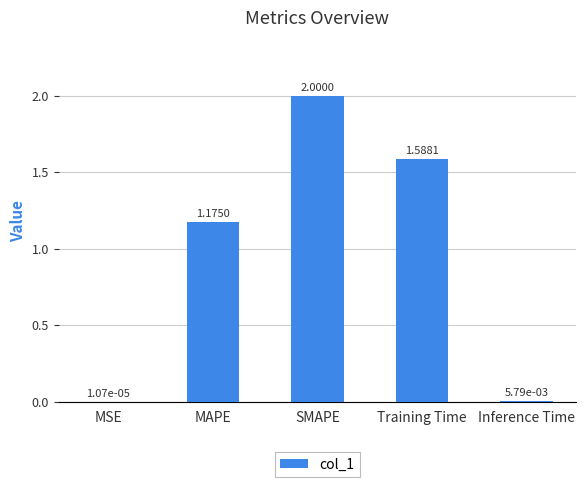

What is the sum of all values?

4.8